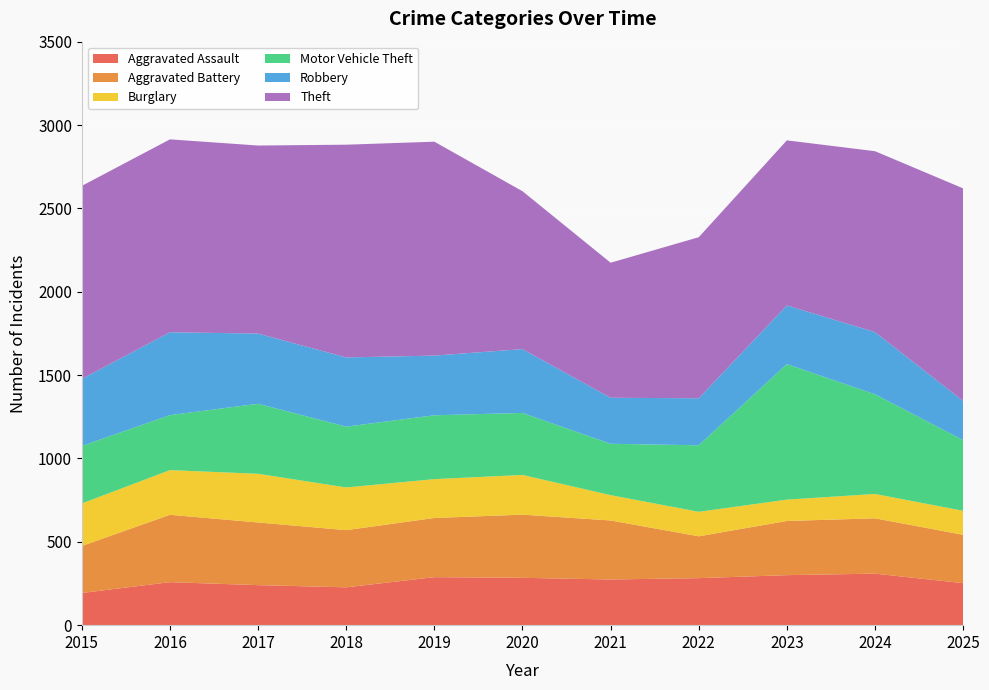

Reading left to right, extract all data points from this chart.

Aggravated Assault: 2015=193	2016=258	2017=240	2018=227	2019=288	2020=284	2021=274	2022=282	2023=300	2024=309	2025=252
Aggravated Battery: 2015=282	2016=404	2017=376	2018=343	2019=355	2020=379	2021=354	2022=251	2023=325	2024=332	2025=290
Burglary: 2015=255	2016=268	2017=292	2018=256	2019=233	2020=238	2021=152	2022=147	2023=128	2024=146	2025=144
Motor Vehicle Theft: 2015=345	2016=330	2017=420	2018=365	2019=383	2020=372	2021=308	2022=399	2023=813	2024=598	2025=424
Robbery: 2015=402	2016=497	2017=421	2018=415	2019=358	2020=383	2021=276	2022=282	2023=352	2024=373	2025=235
Theft: 2015=1158	2016=1157	2017=1128	2018=1276	2019=1283	2020=947	2021=810	2022=966	2023=990	2024=1085	2025=1275